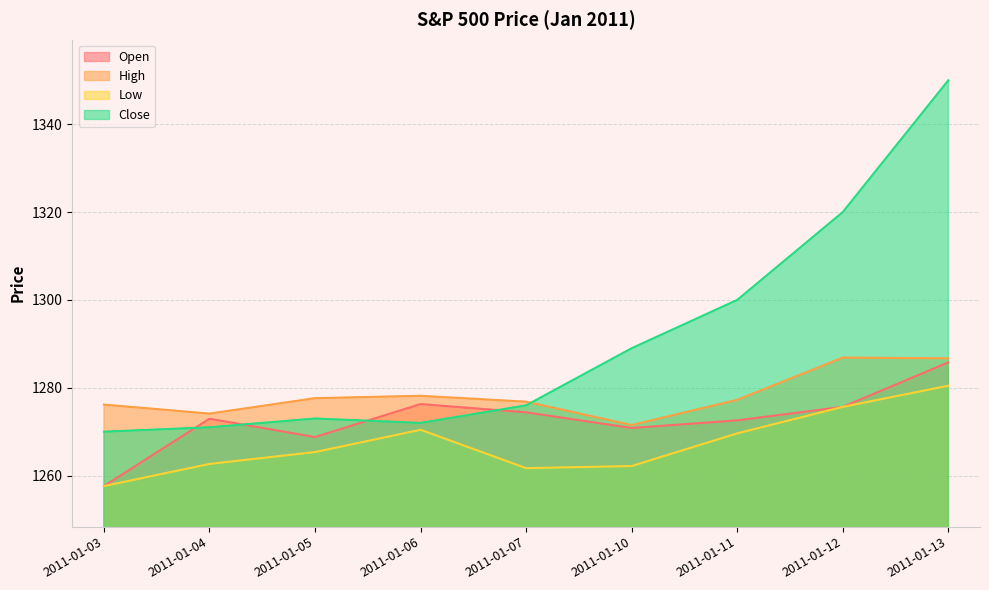

Does the chart display data point markers on the line(s)?

No